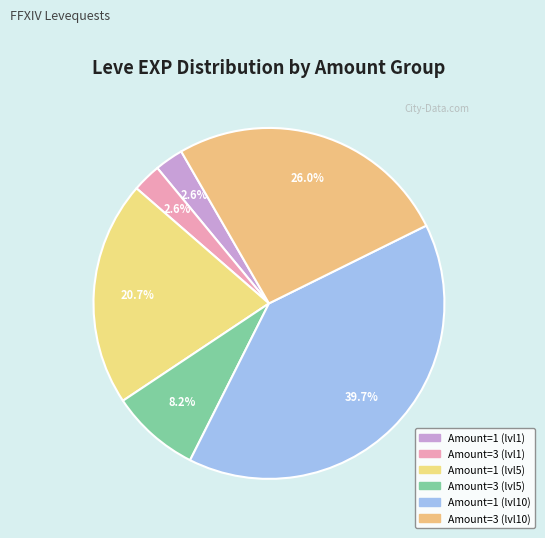

Is there a majority slice in this chart?

No